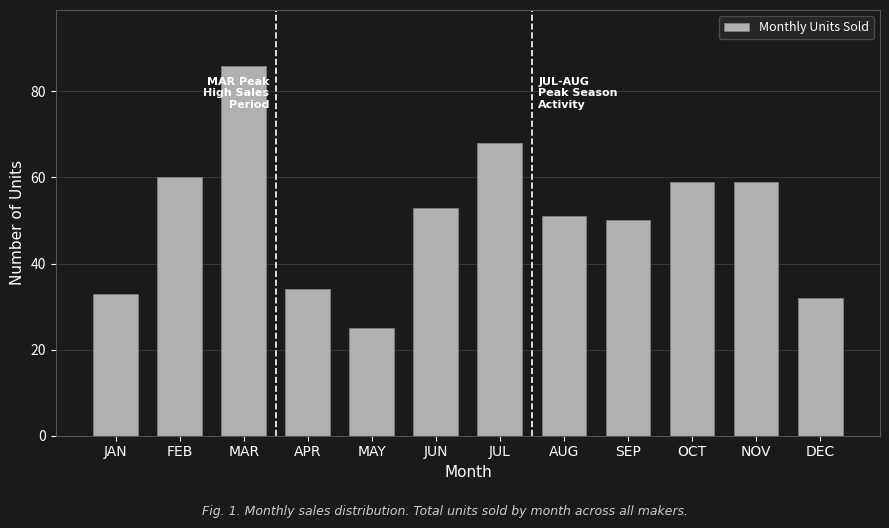

Reading left to right, transcribe all the data shown in this chart.

33	60	86	34	25	53	68	51	50	59	59	32